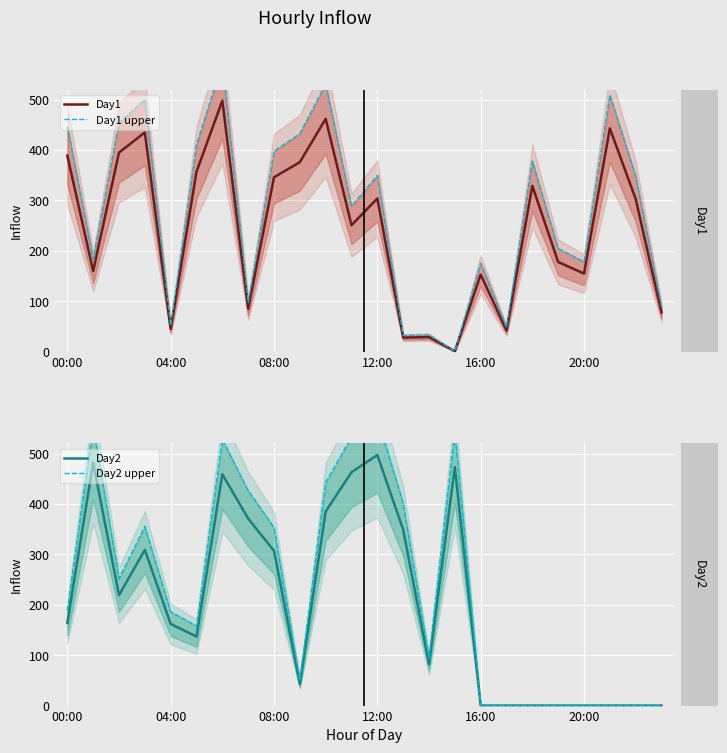

What is the total value across all series at 11?

1535.1